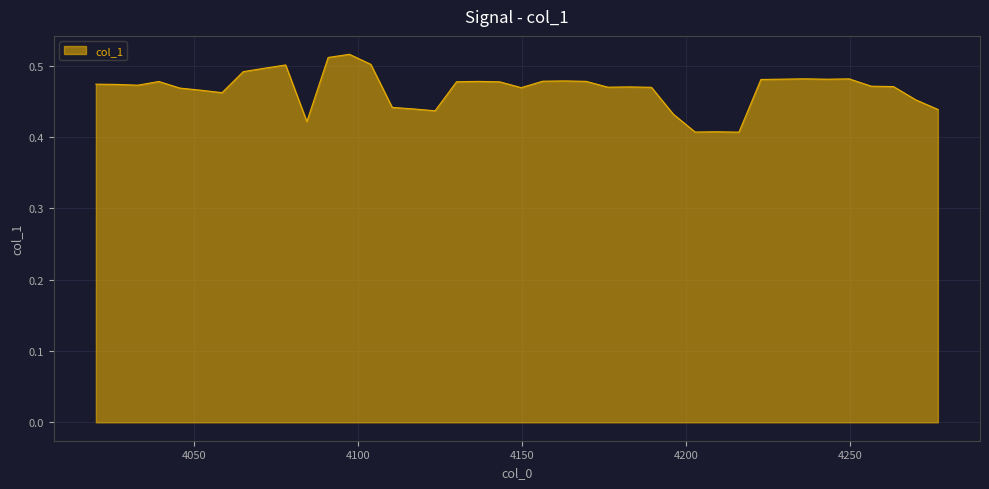

Does the chart display data point markers on the line(s)?

No